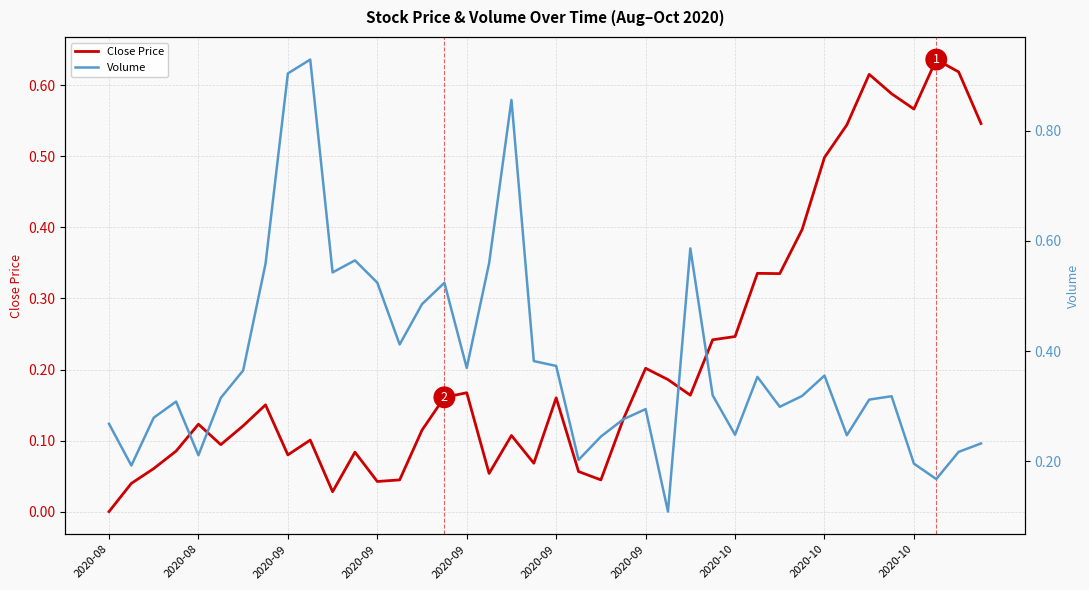

Where do Close Price and Volume first cross each other?

24 and 25